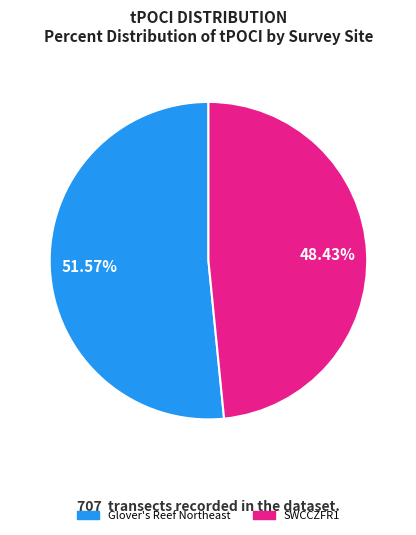

Is there a majority slice in this chart?

Yes